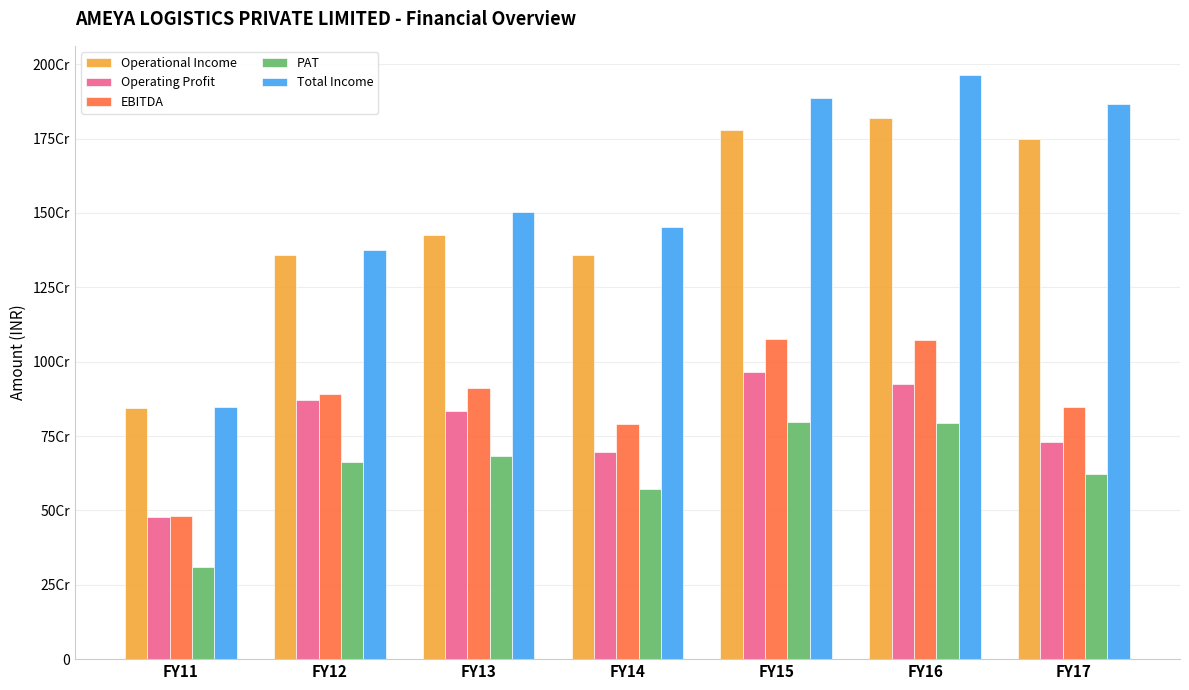

True or false: EBITDA has a value of 199348369 at FY17.

False